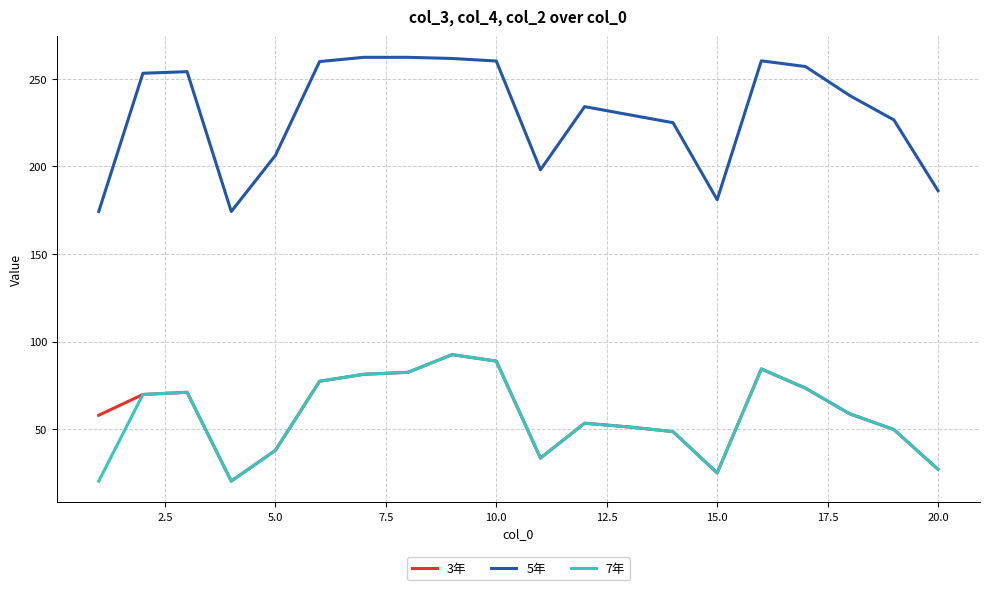

What is the average value of the 5年 series?

230.3